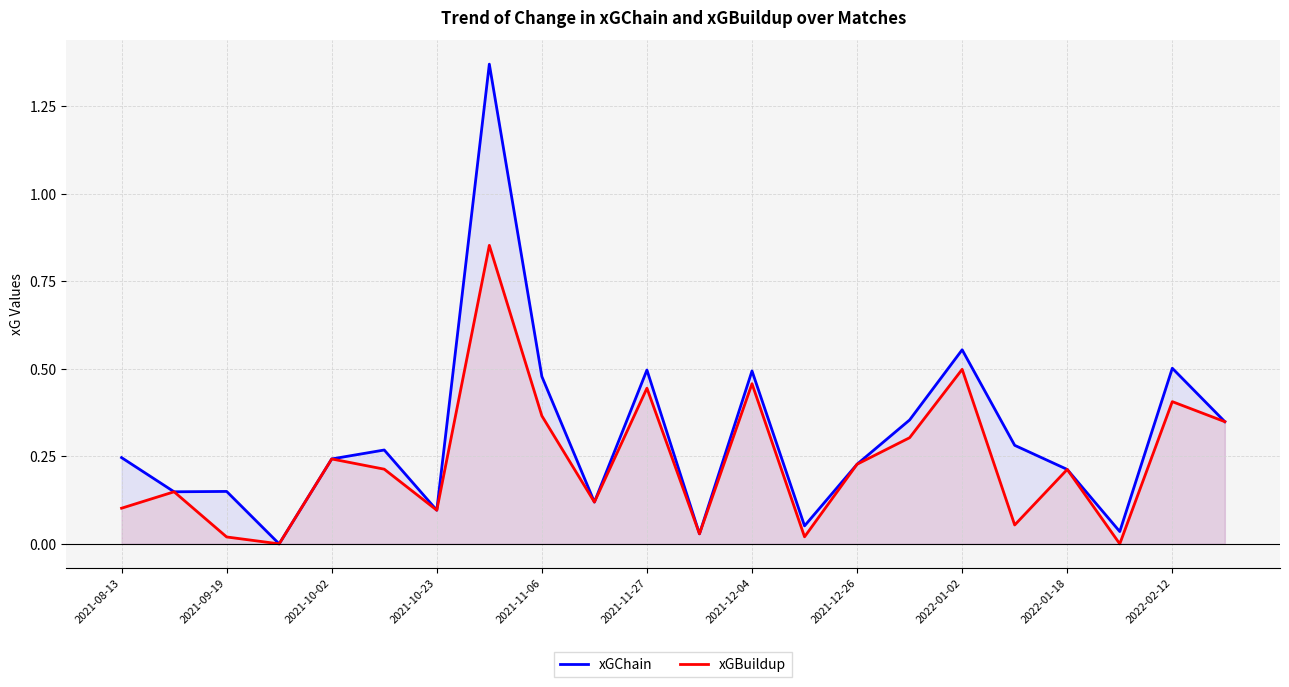

True or false: xGBuildup and xGChain intersect in this chart.

False